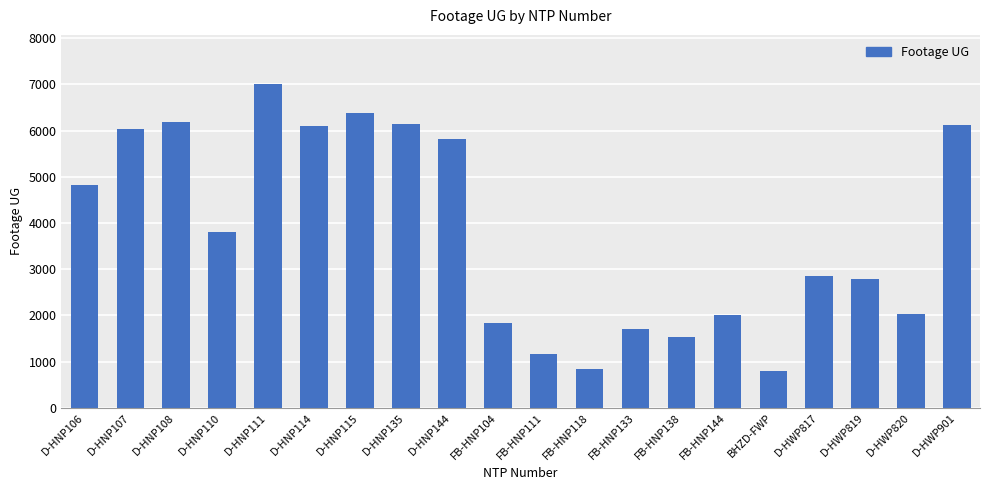

Approximately how many times larger is the value at FB-HNP118 compared to BHZD-FWP?

1.0